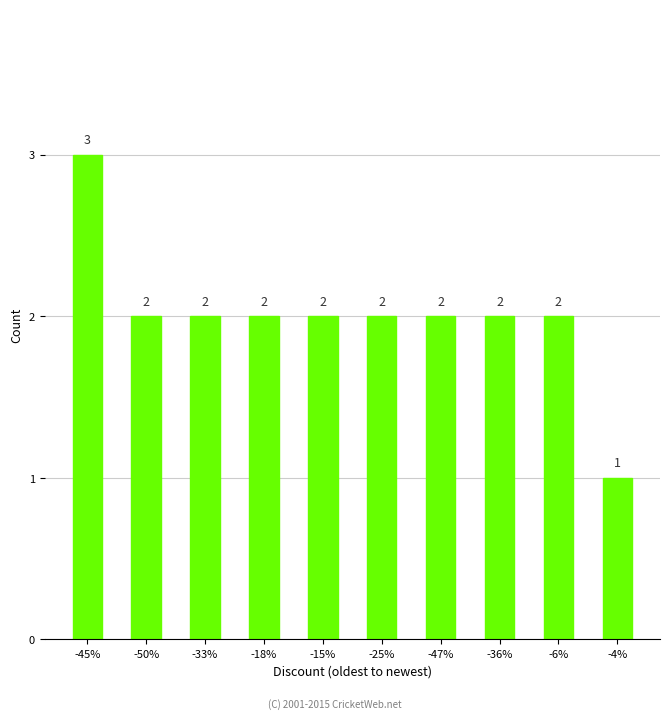

Which has a higher value, -4% or -45%?

-45%